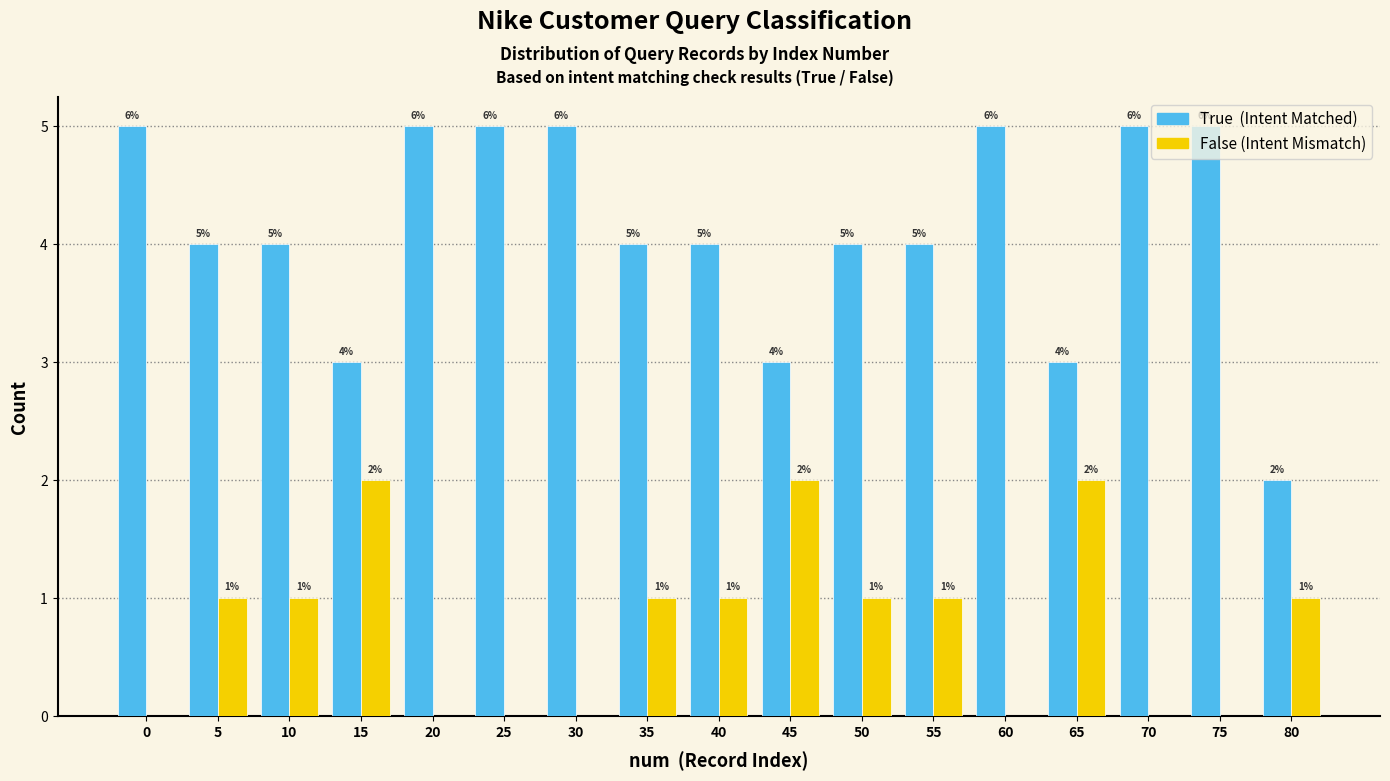

What is the total value across all series at 30?

5